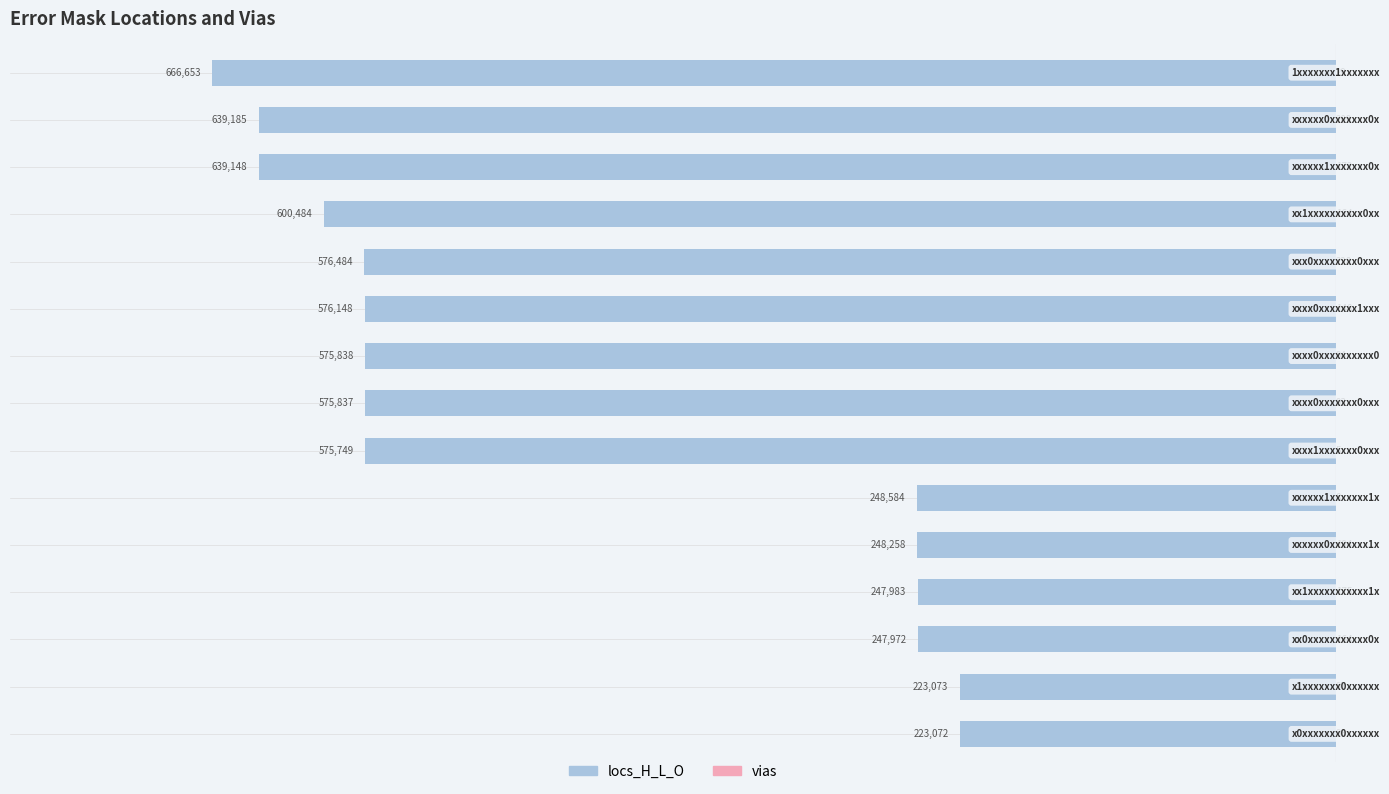

Which series has the widest spread of values?

locs_H_L_O